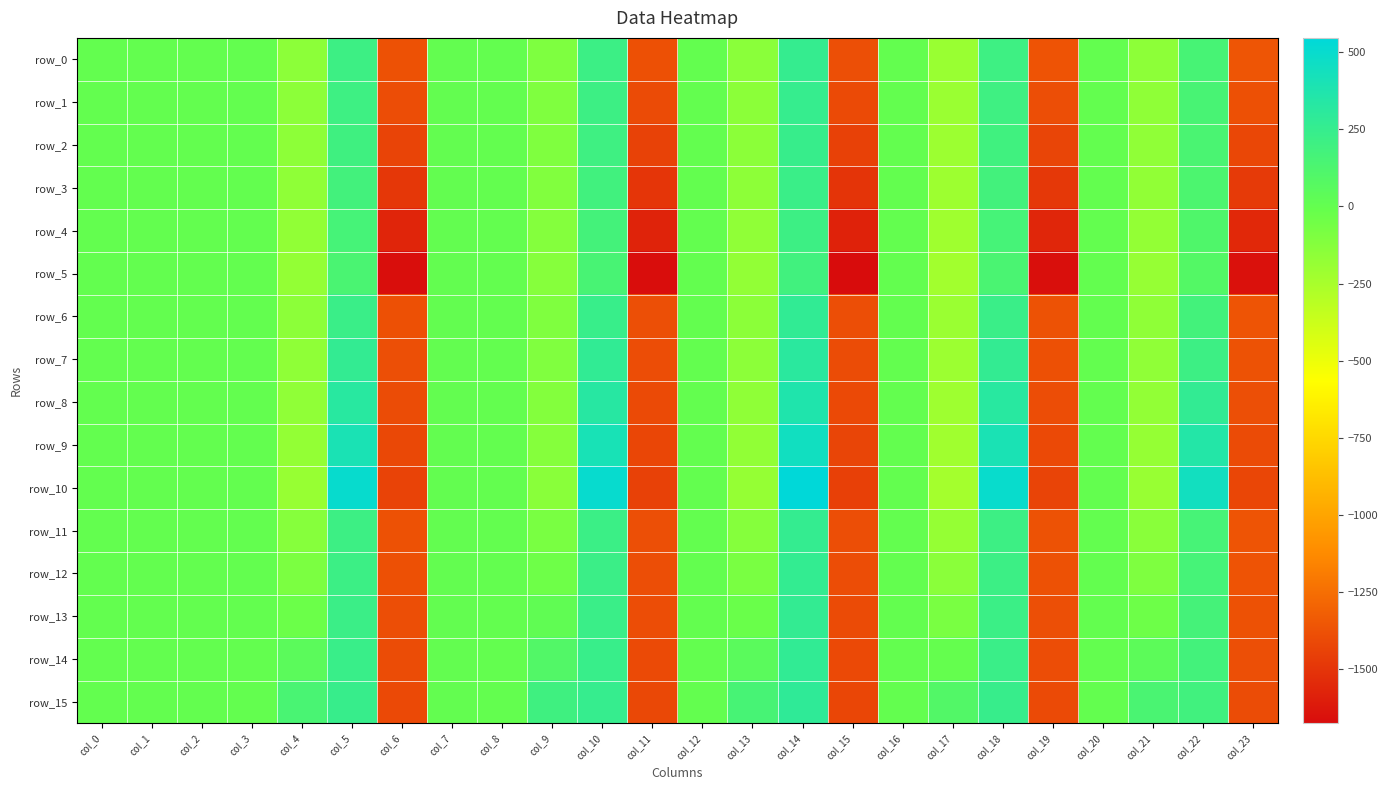

At which category is the sum across all series the highest?

col_14